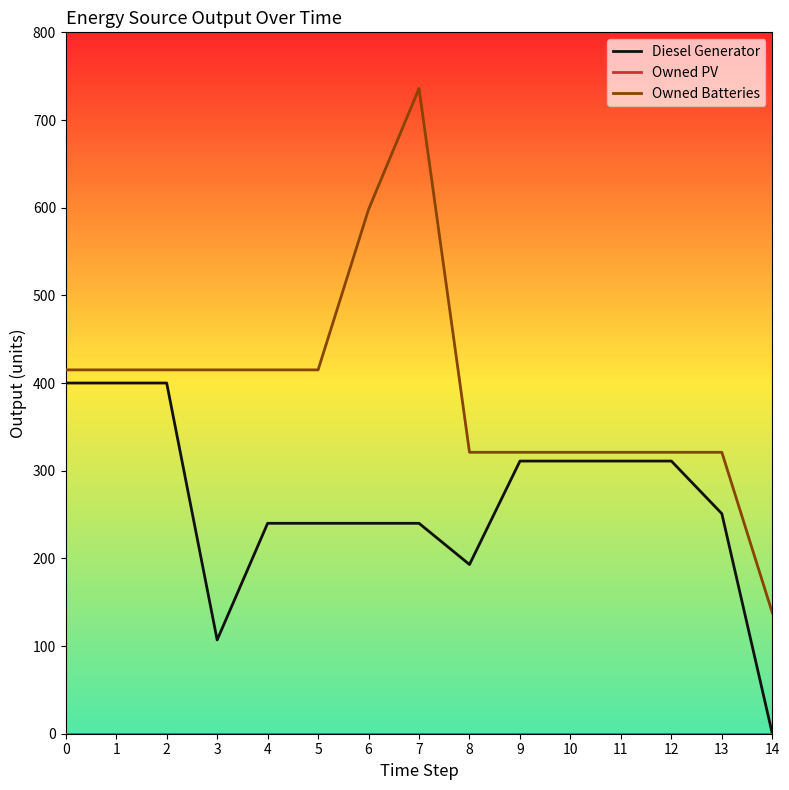

What is the difference between the Owned Batteries values at 0 and 7?

321